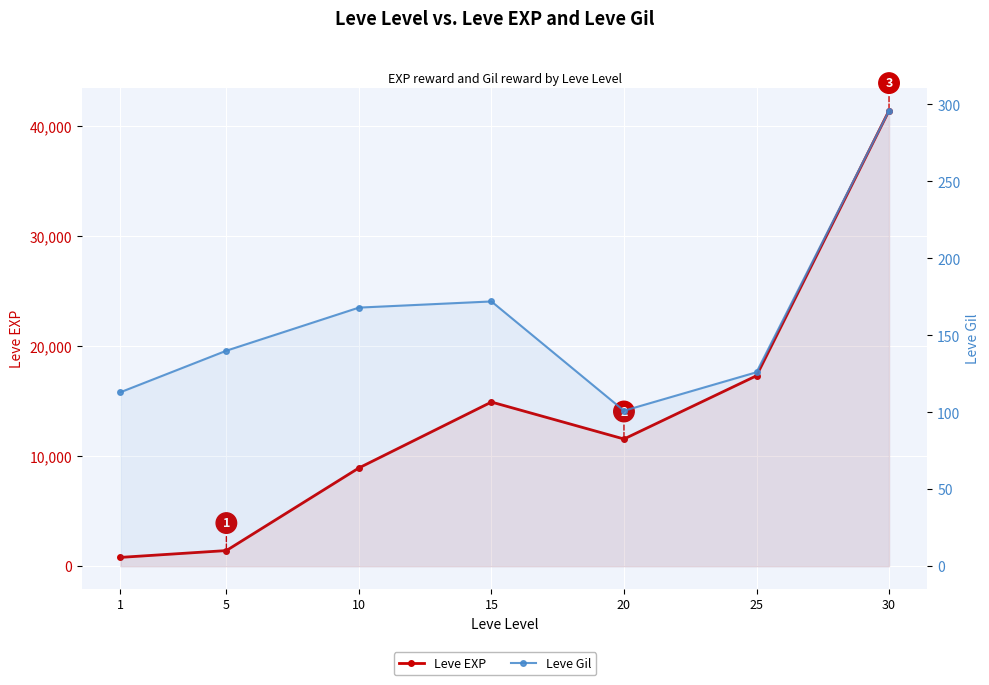

Which series changed the most between 25 and 30?

Leve EXP